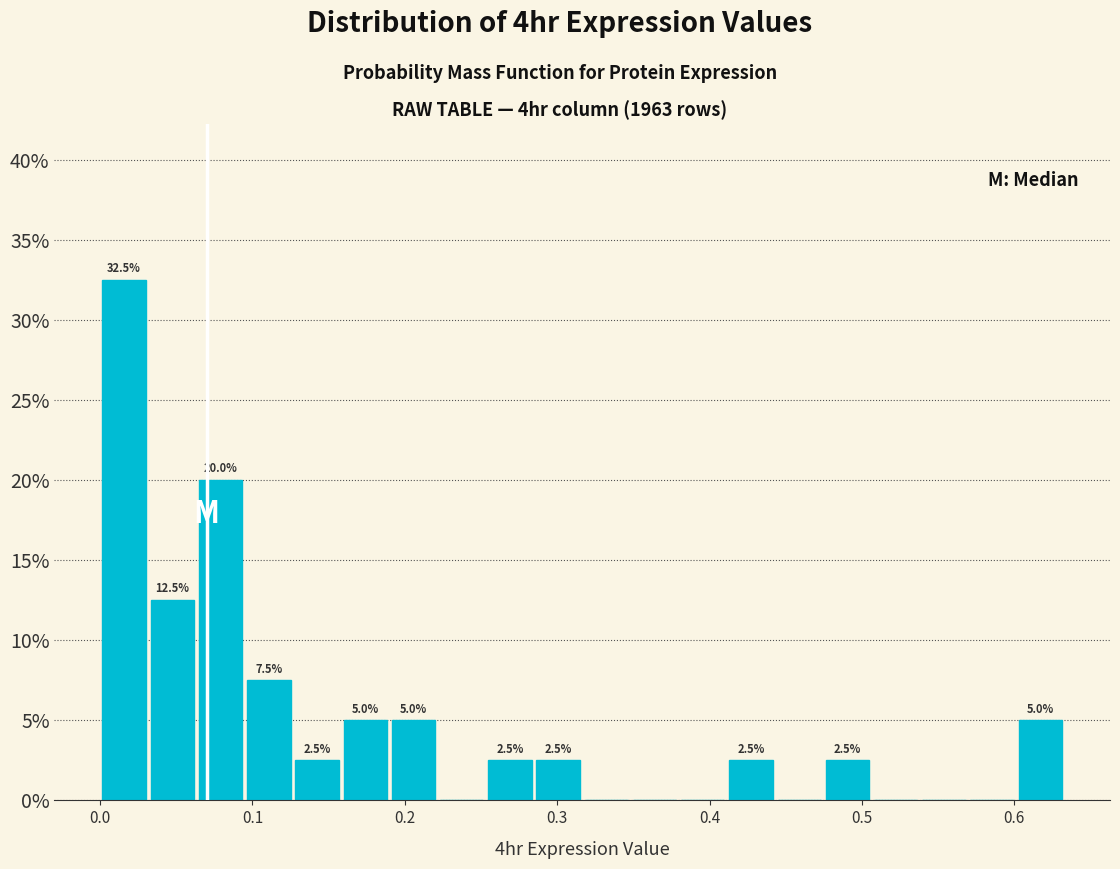

Around what value on the x-axis is the tallest bar? Give the approximate position of its centre, as read against the axis.

0.02